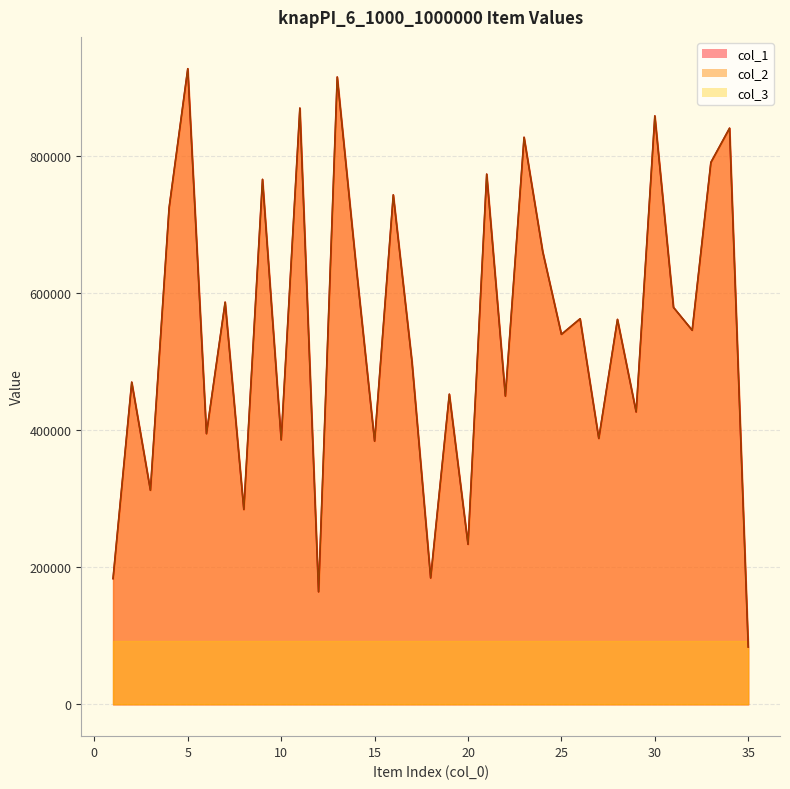

At how many categories does at least one series exceed 723471?

11